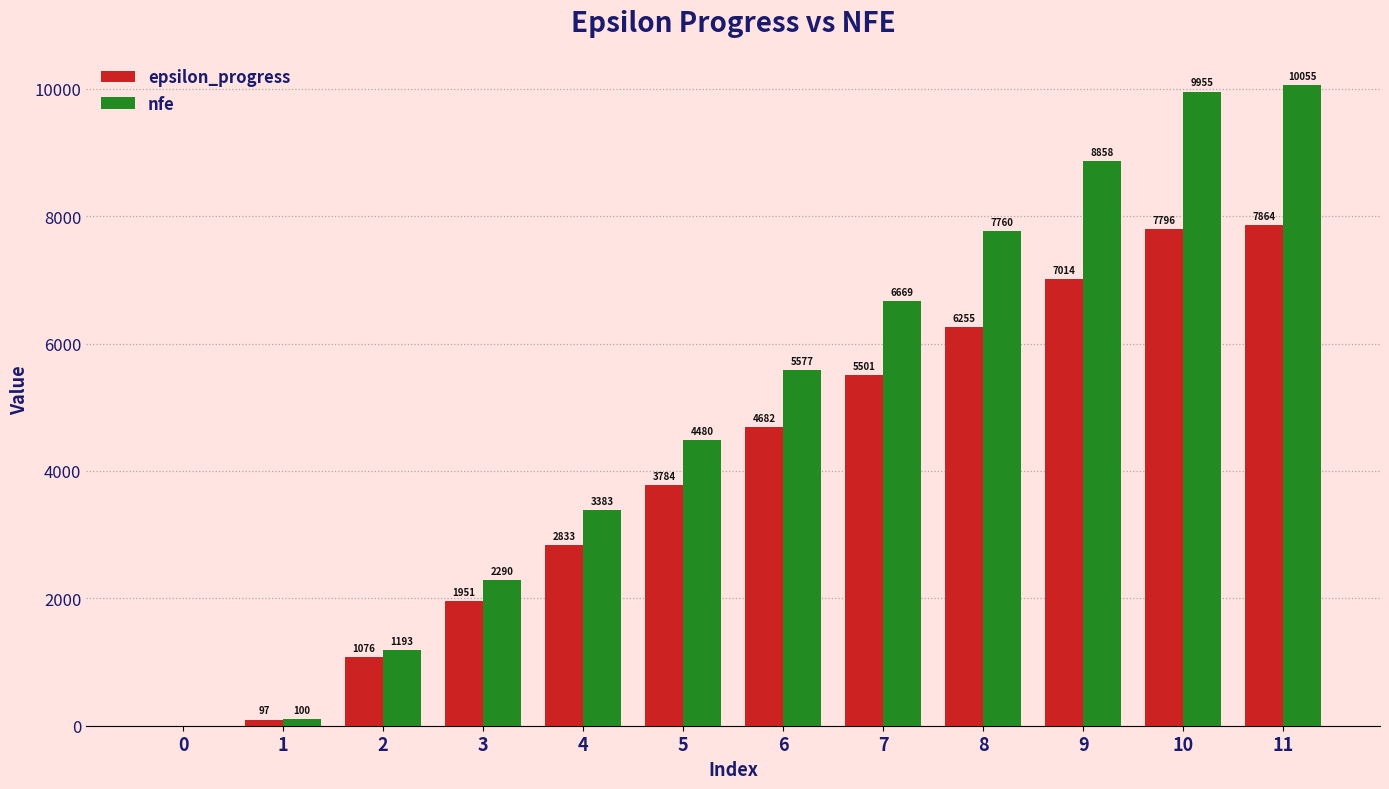

The value of nfe at 9 is 8858. True or false?

True